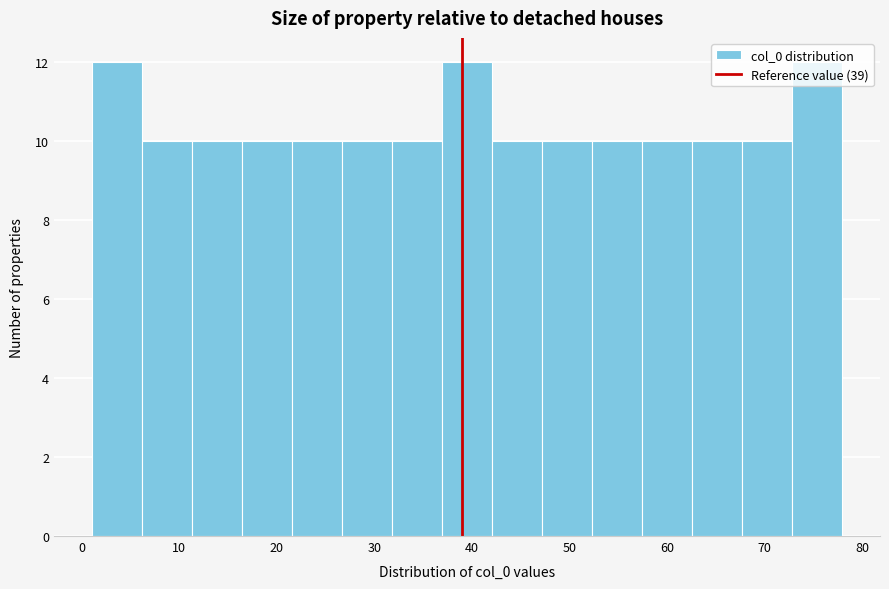

Reading left to right, list every bar in this chart as the range it spans on the x-axis followed by its height. Neither the bar edges nor the heights are printed on the chart, so give them approximately, as read against the axes.

1 to 6: 12
6 to 11: 10
11 to 16: 10
16 to 22: 10
22 to 27: 10
27 to 32: 10
32 to 37: 10
37 to 42: 12
42 to 47: 10
47 to 52: 10
52 to 57: 10
57 to 63: 10
63 to 68: 10
68 to 73: 10
73 to 78: 12